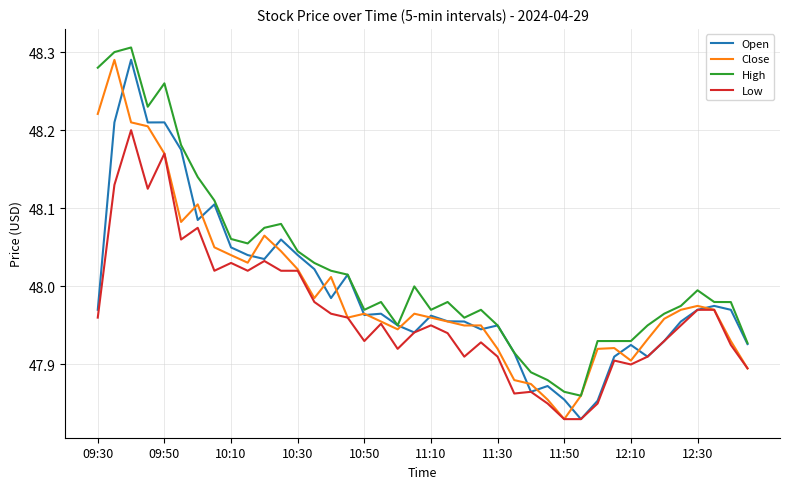

What are all the series names shown in the legend?

Open, Close, High, Low